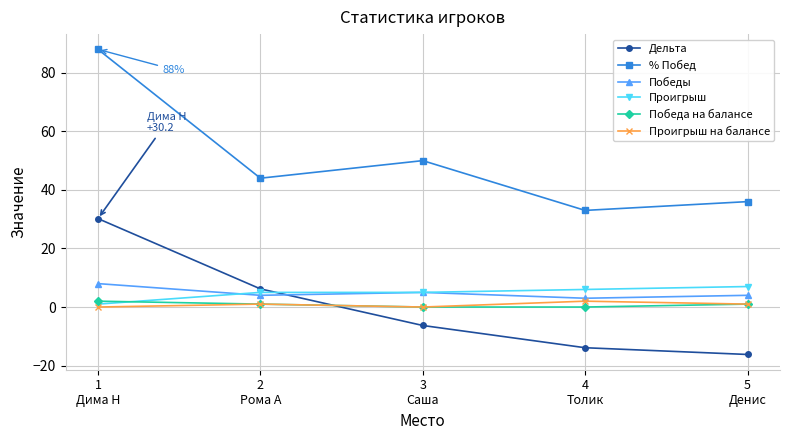

At which category is the sum across all series the highest?

1
Дима Н